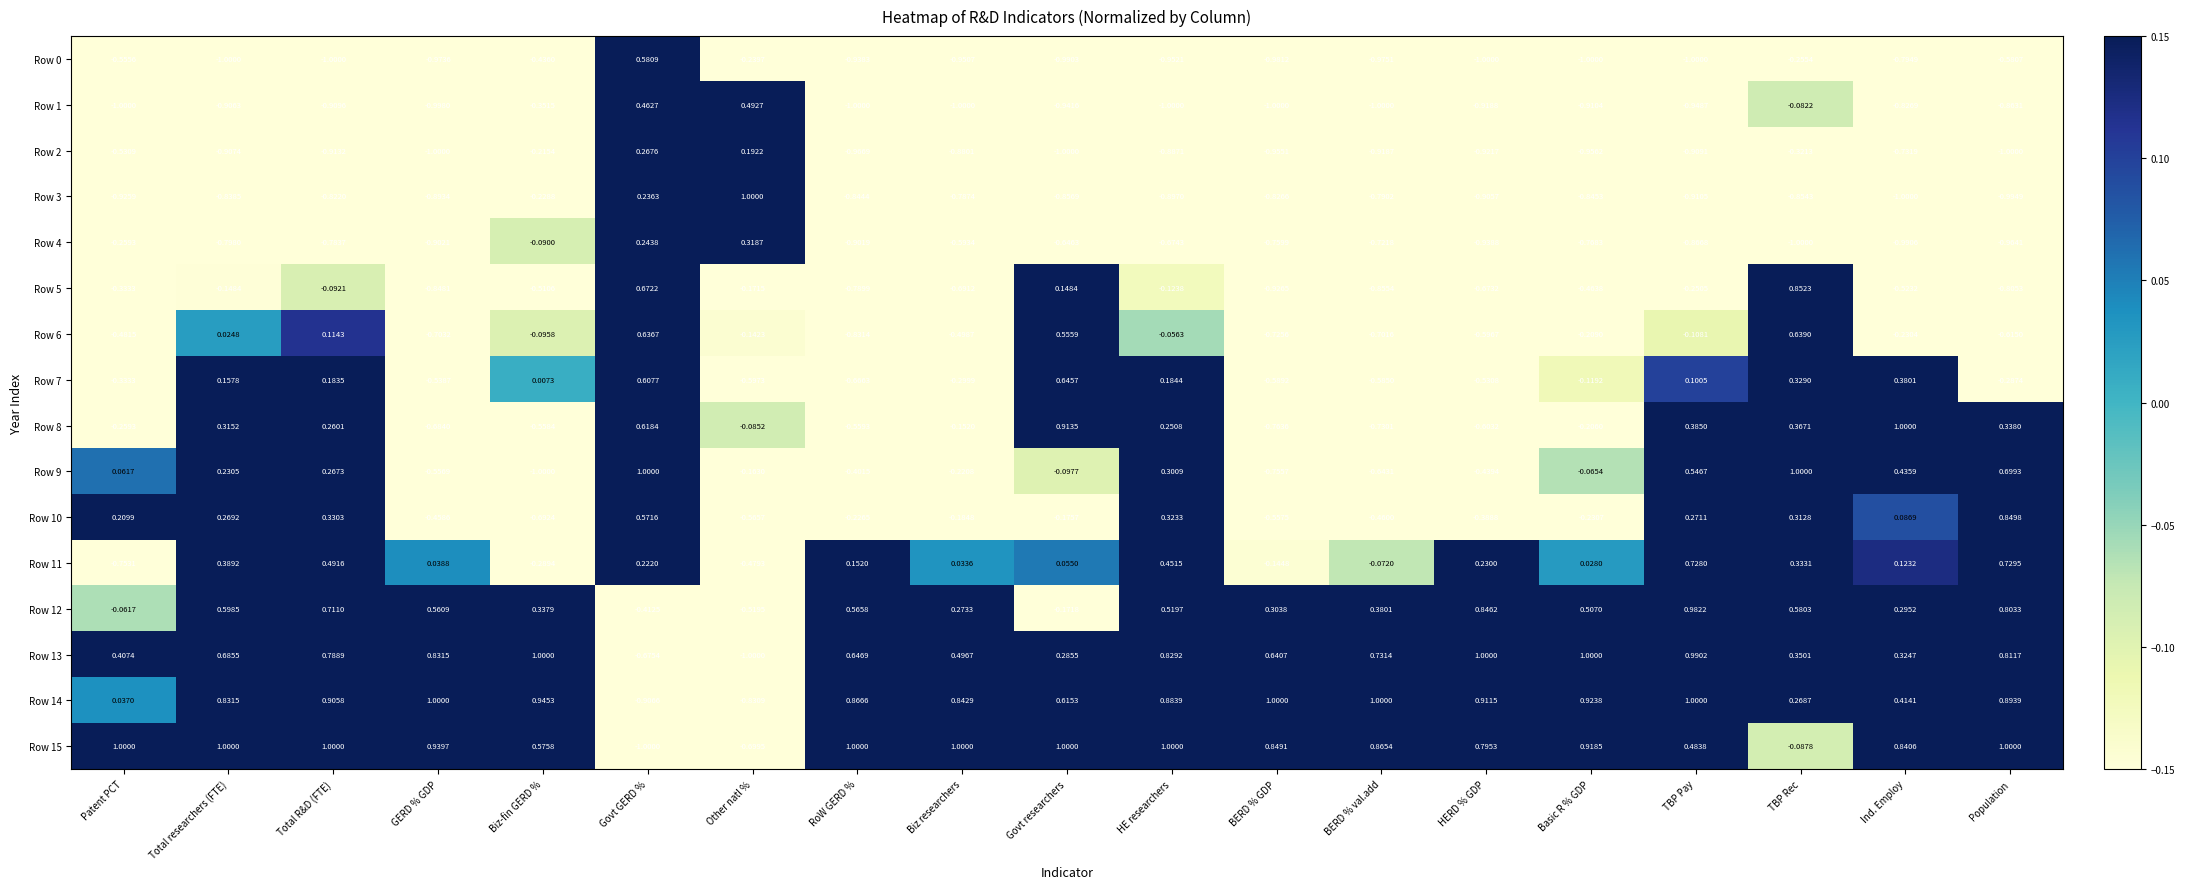

Where is Row 3 nearest to the value 0?

Biz-fin GERD %